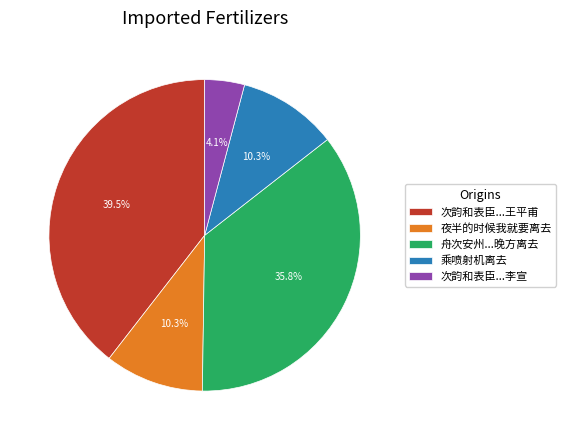

What percentage is NOT represented by 舟次安州...晚方离去?

64.2%